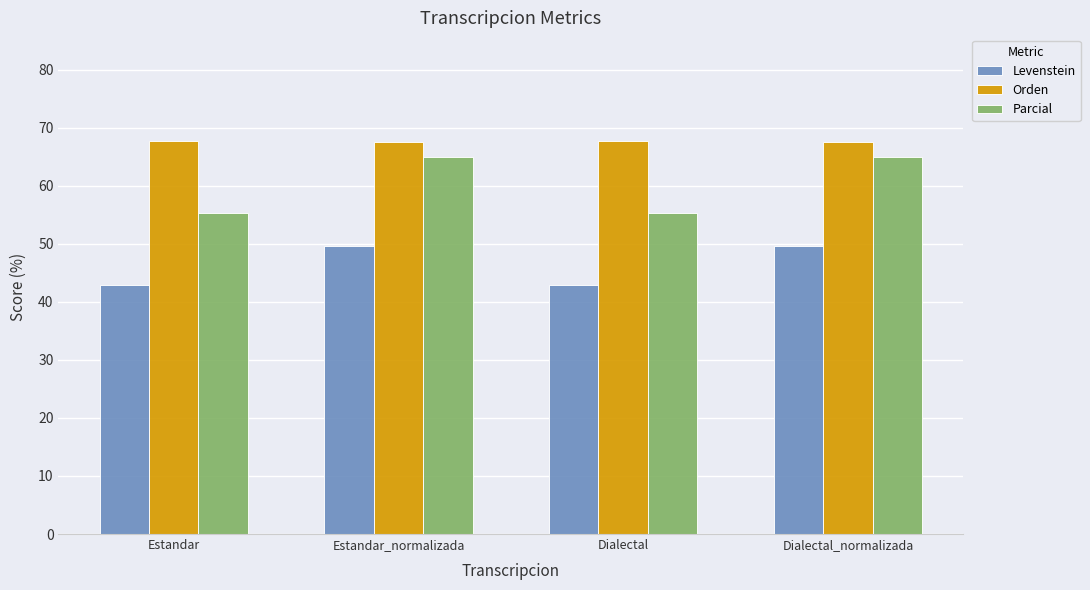

Are the bars horizontal?

No